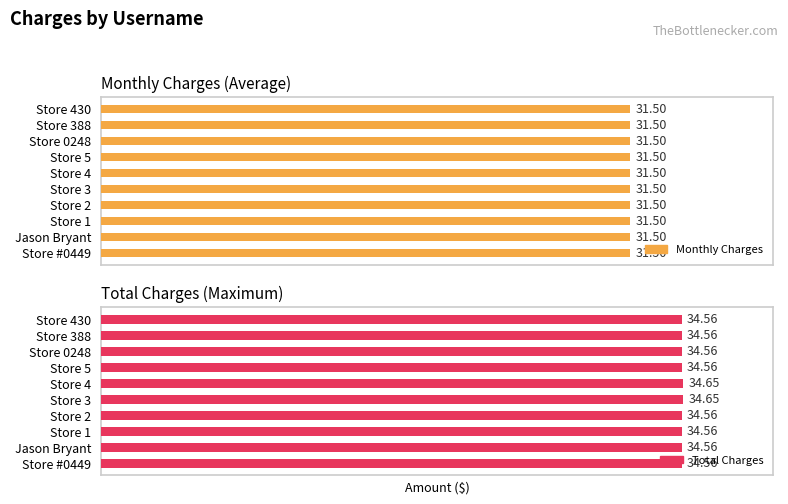

Is it true that Total Charges equals 13.2 at Store 4?

False